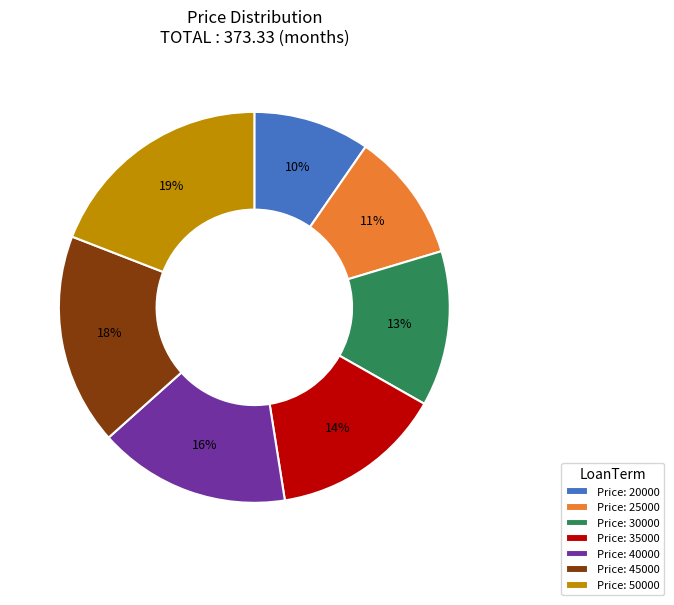

Which category has the smallest portion of the pie?

Price: 20000